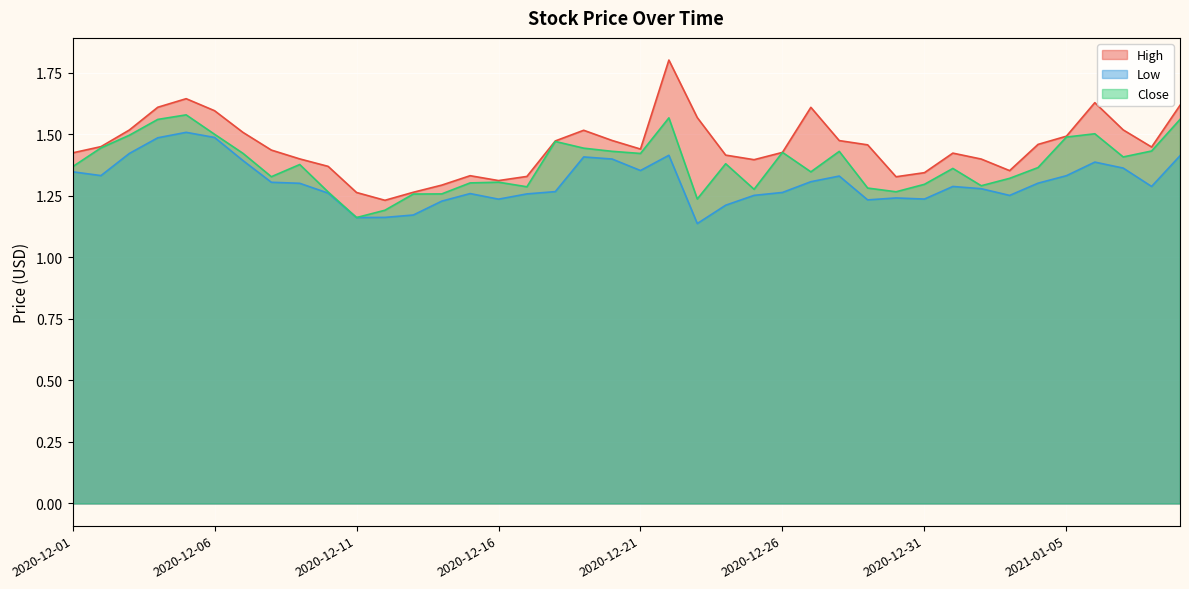

How many lines are shown in the chart?

3